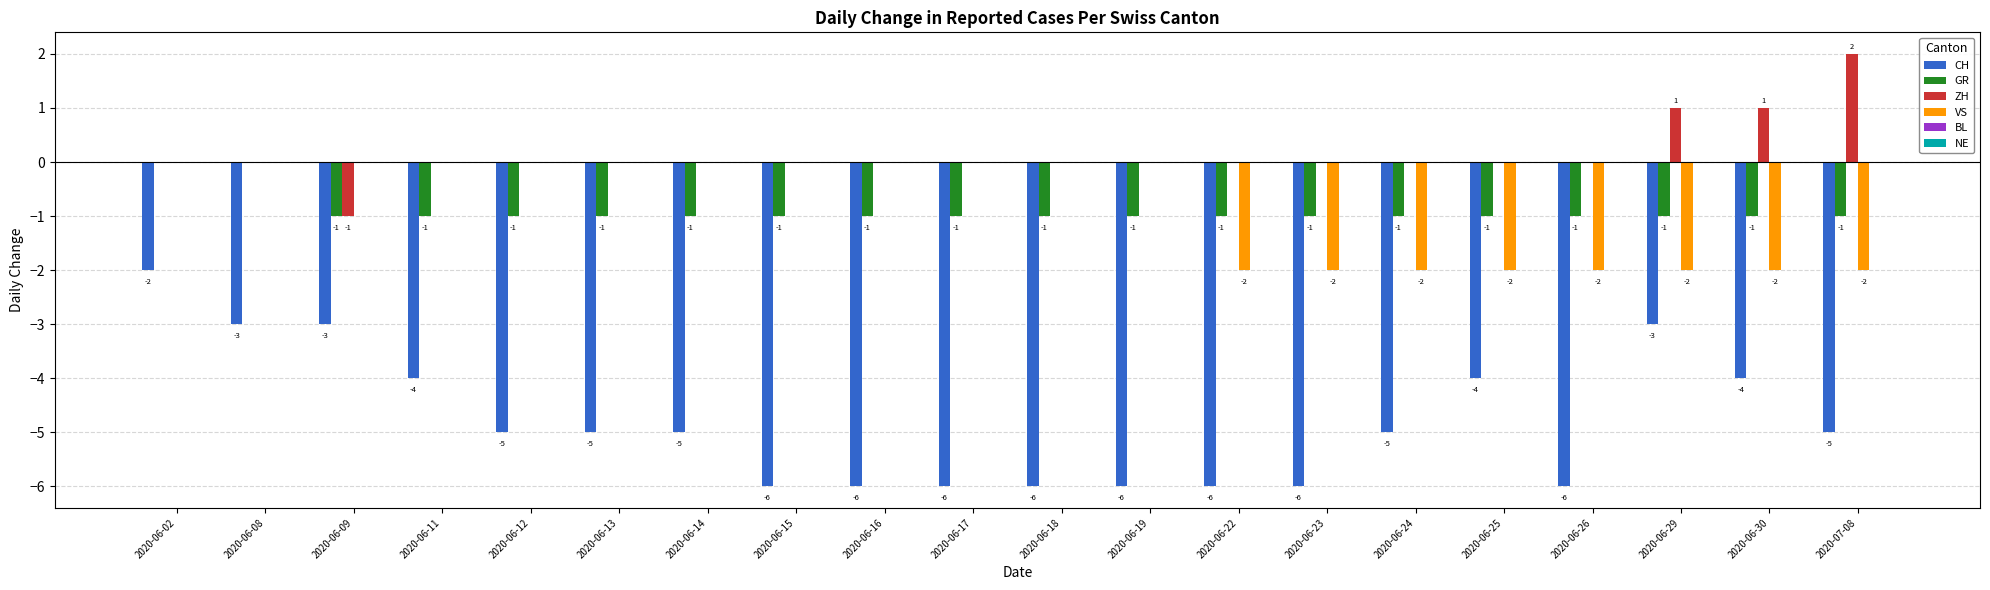

What is the average value of the GR series?

-1